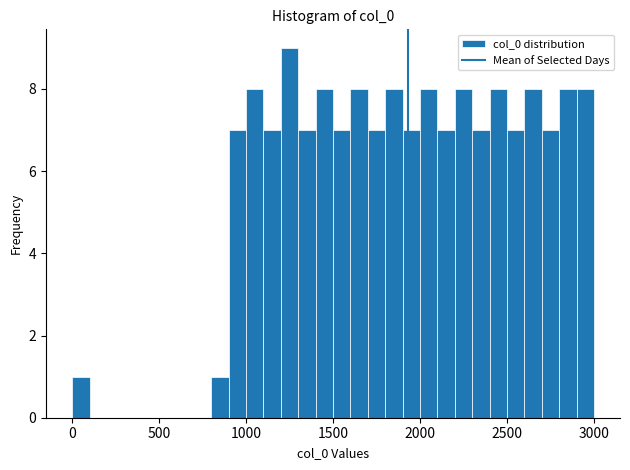

Read against the x-axis, roughly where is the centre of the tallest bar?

1250